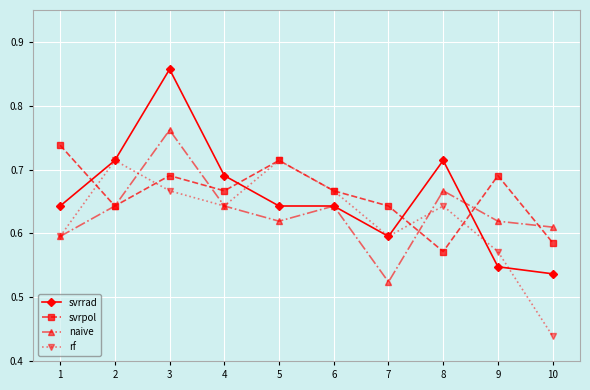

Rank the series at 8 from lowest to highest value.

svrpol, rf, naive, svrrad